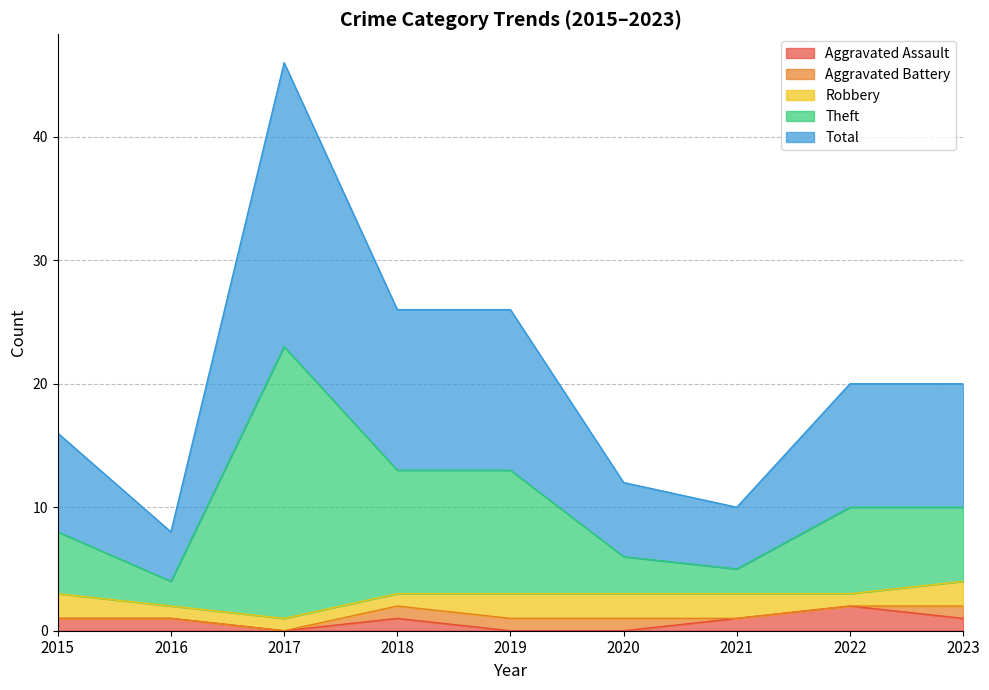

The value of Aggravated Assault at 2015 is 1. True or false?

True